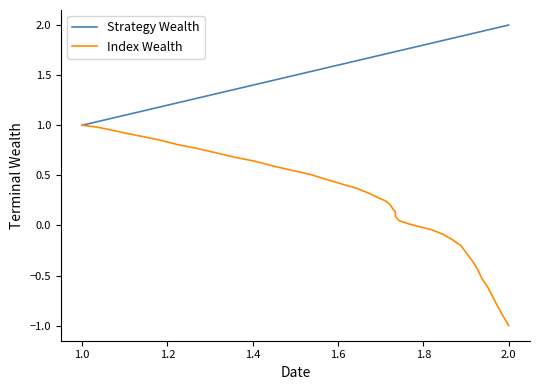

Which series has the widest spread of values?

Index Wealth